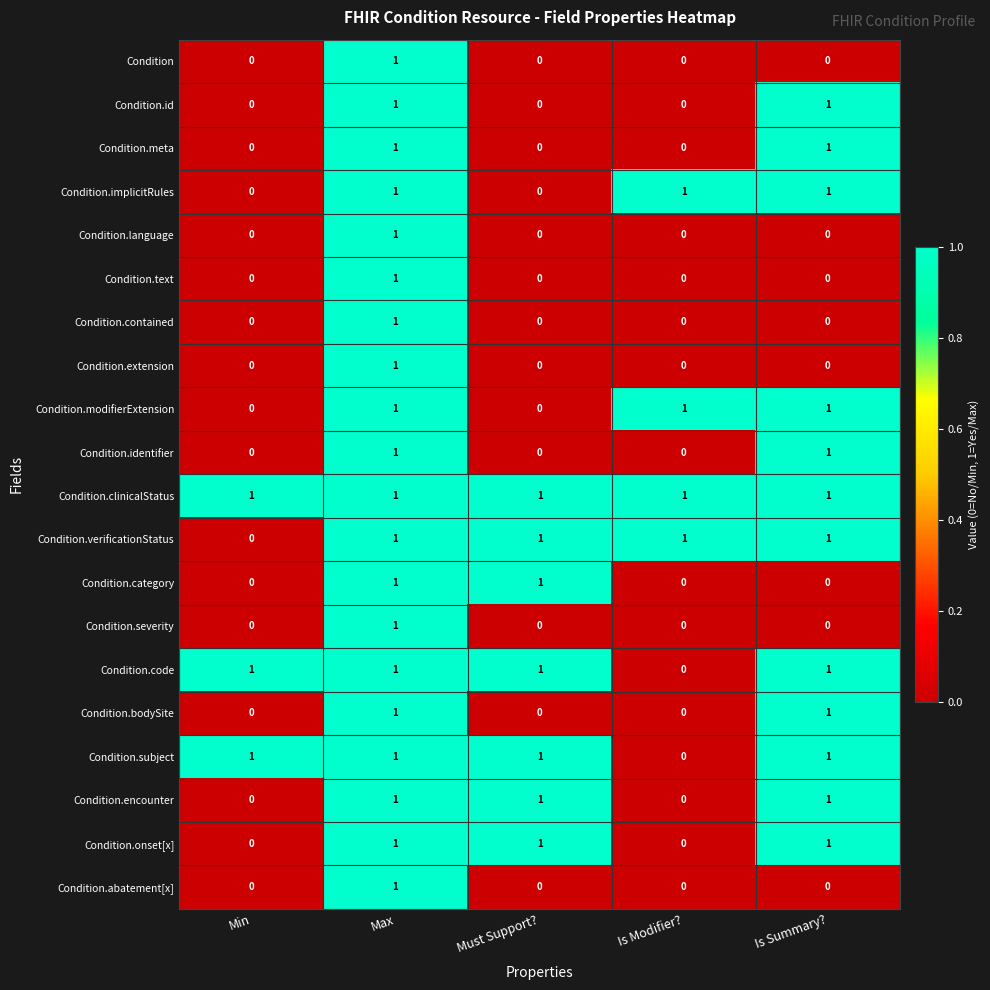

How many values in Condition.category are above zero?

2